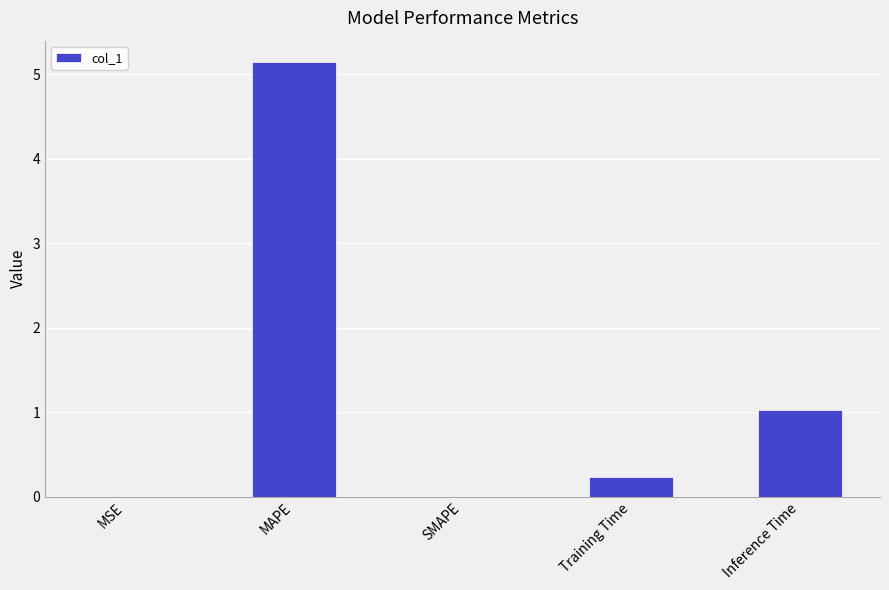

At which label is the value closest to 2?

Inference Time